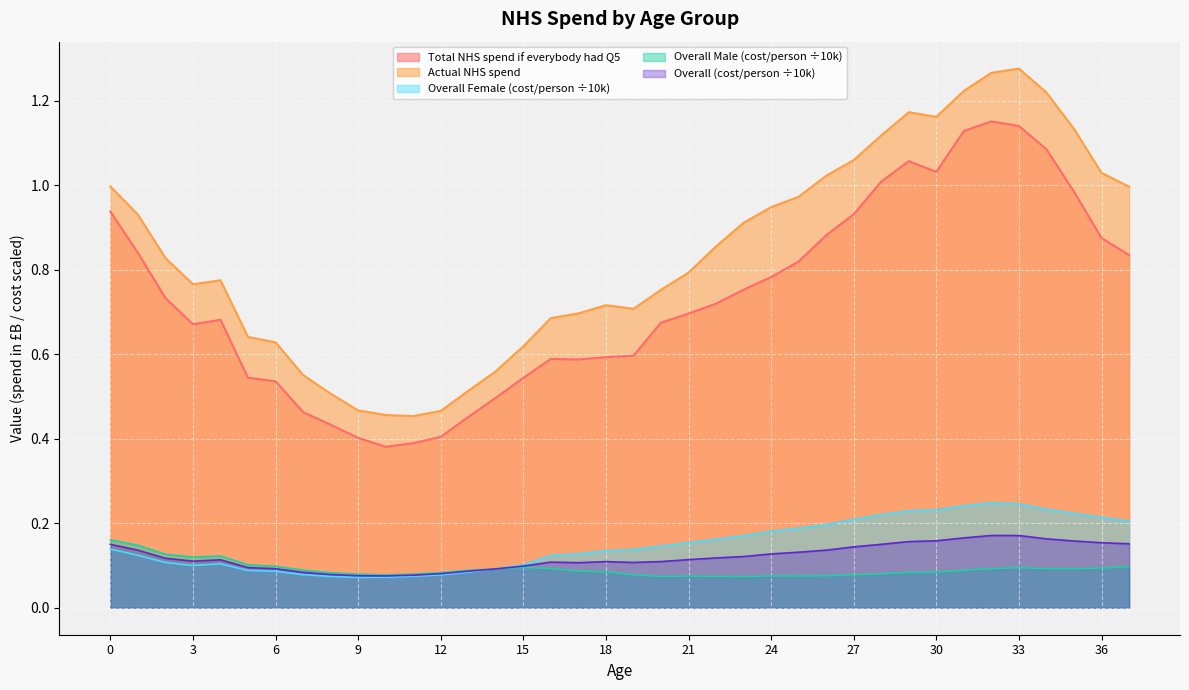

Reading left to right, what are all the values shown in this chart?

Total NHS spend if everybody had Q5: 0.9	0.8	0.7	0.7	0.7	0.5	0.5	0.5	0.4	0.4	0.4	0.4	0.4	0.5	0.5	0.5	0.6	0.6	0.6	0.6	0.7	0.7	0.7	0.8	0.8	0.8	0.9	0.9	1.0	1.1	1.0	1.1	1.2	1.1	1.1	1.0	0.9	0.8
Actual NHS spend: 1.0	0.9	0.8	0.8	0.8	0.6	0.6	0.6	0.5	0.5	0.5	0.5	0.5	0.5	0.6	0.6	0.7	0.7	0.7	0.7	0.8	0.8	0.9	0.9	0.9	1.0	1.0	1.1	1.1	1.2	1.2	1.2	1.3	1.3	1.2	1.1	1.0	1.0
Overall Female: 0.1	0.1	0.1	0.1	0.1	0.1	0.1	0.1	0.1	0.1	0.1	0.1	0.1	0.1	0.1	0.1	0.1	0.1	0.1	0.1	0.1	0.2	0.2	0.2	0.2	0.2	0.2	0.2	0.2	0.2	0.2	0.2	0.2	0.2	0.2	0.2	0.2	0.2
Overall Male: 0.2	0.1	0.1	0.1	0.1	0.1	0.1	0.1	0.1	0.1	0.1	0.1	0.1	0.1	0.1	0.1	0.1	0.1	0.1	0.1	0.1	0.1	0.1	0.1	0.1	0.1	0.1	0.1	0.1	0.1	0.1	0.1	0.1	0.1	0.1	0.1	0.1	0.1
Overall: 0.2	0.1	0.1	0.1	0.1	0.1	0.1	0.1	0.1	0.1	0.1	0.1	0.1	0.1	0.1	0.1	0.1	0.1	0.1	0.1	0.1	0.1	0.1	0.1	0.1	0.1	0.1	0.1	0.2	0.2	0.2	0.2	0.2	0.2	0.2	0.2	0.2	0.2